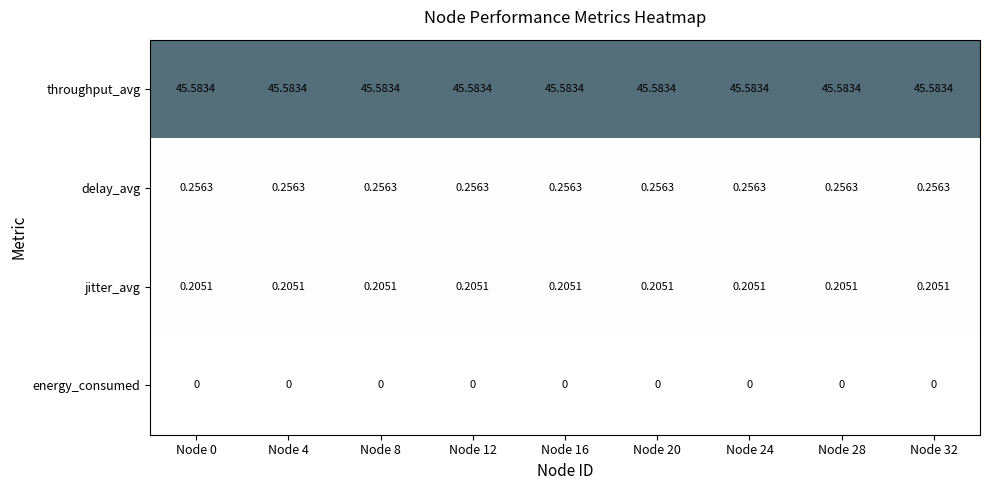

Rank the series at Node 24 from highest to lowest value.

throughput_avg, delay_avg, jitter_avg, energy_consumed